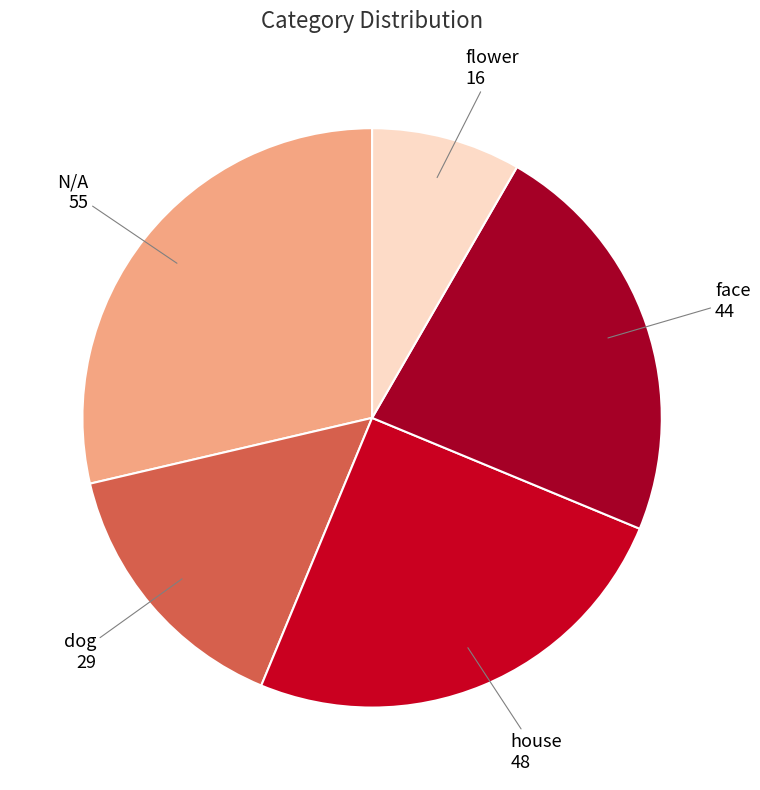

Count the number of slices in the pie.

5